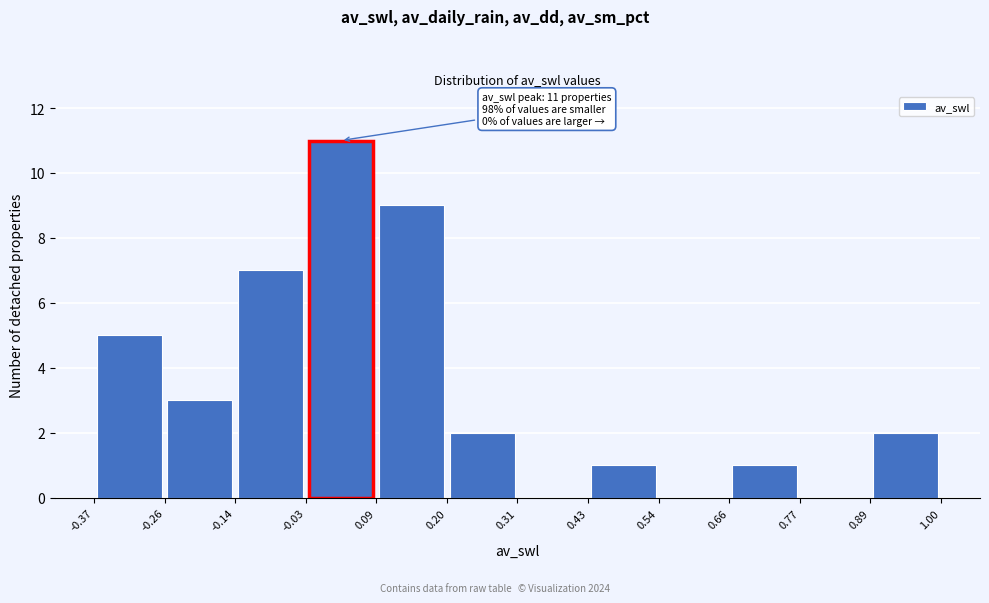

Which range on the x-axis has the tallest bar?

-0.03 to 0.09